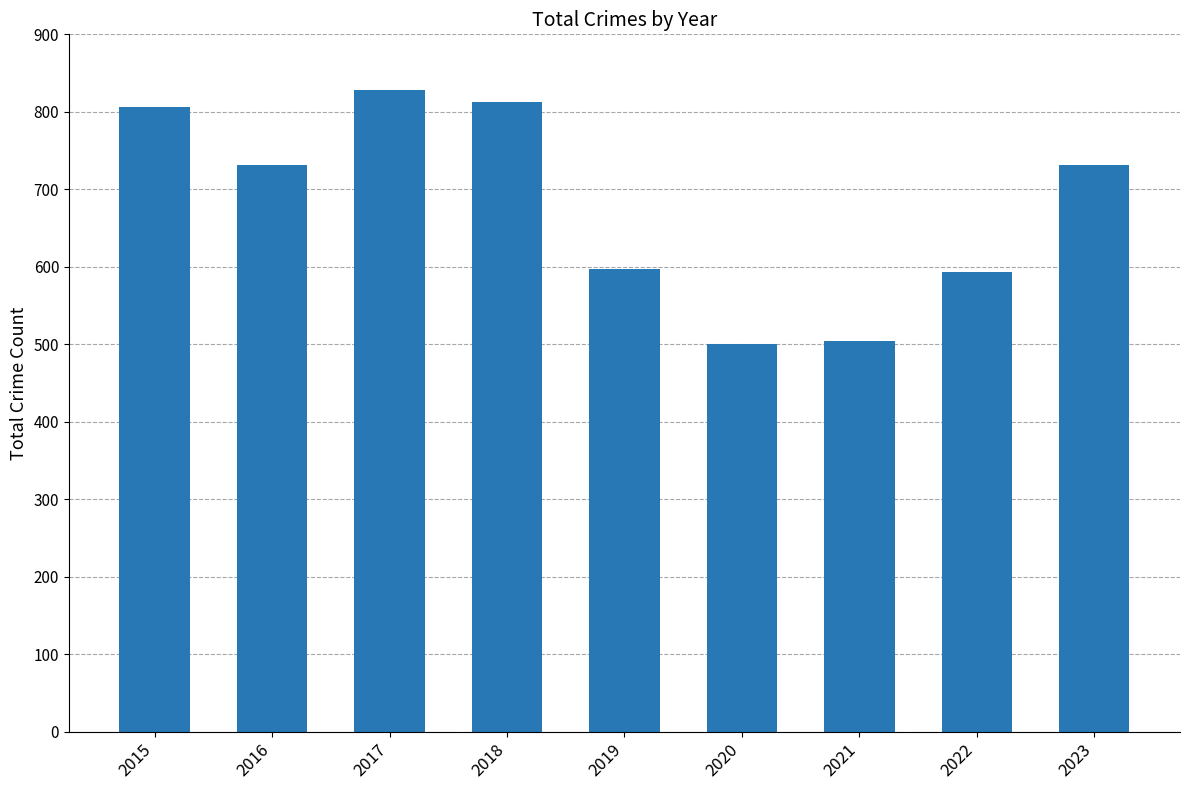

What is the sum of the values at 2017 and 2020?

1329